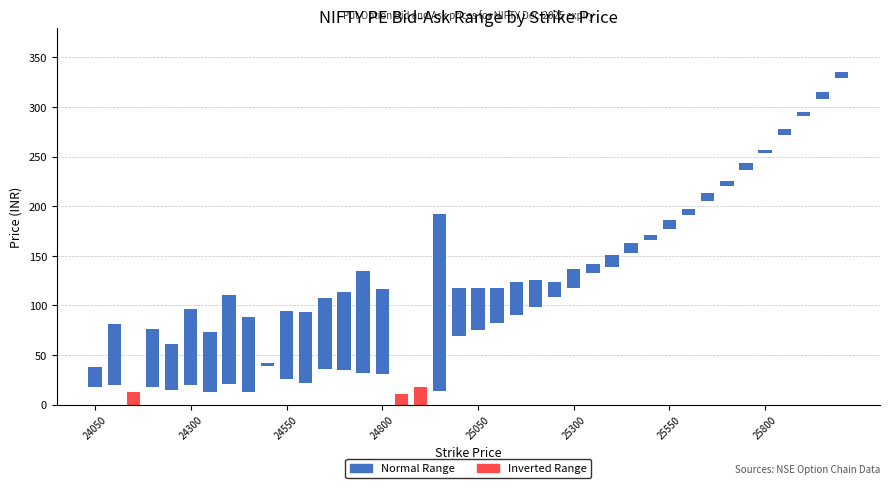

Reading right to left, transcribe all the data shown in this chart.

PE_BID: 26000=329.6	25950=307.6	25900=290.6	25850=272.1	25800=253.2	25750=236.2	25700=220.6	25650=204.9	25600=190.9	25550=177.5	25500=166.1	25450=152.7	25400=138.3	25350=132.9	25300=117.0	25250=108.1	25200=98.6	25150=90.5	25100=82.0	25050=75.0	25000=69.0	24950=13.4	24900=17.4	24850=11.1	24800=30.7	24750=32.0	24700=35.0	24650=35.5	24600=21.2	24550=25.9	24500=39.2	24450=13.1	24400=21.1	24350=13.1	24300=20.1	24250=15.1	24200=18.1	24150=13.1	24100=19.3	24050=18.0
PE_ASK: 26000=335.2	25950=315.1	25900=295.4	25850=277.6	25800=257.1	25750=243.3	25700=224.9	25650=213.7	25600=196.8	25550=186.5	25500=170.7	25450=162.4	25400=151.2	25350=141.9	25300=136.9	25250=124.0	25200=125.8	25150=123.8	25100=117.2	25050=117.5	25000=117.8	24950=192.4	24900=0.0	24850=0.0	24800=116.2	24750=134.3	24700=113.0	24650=107.3	24600=93.5	24550=94.2	24500=42.0	24450=87.8	24400=110.0	24350=73.2	24300=95.8	24250=60.6	24200=76.5	24150=0.0	24100=80.9	24050=38.3